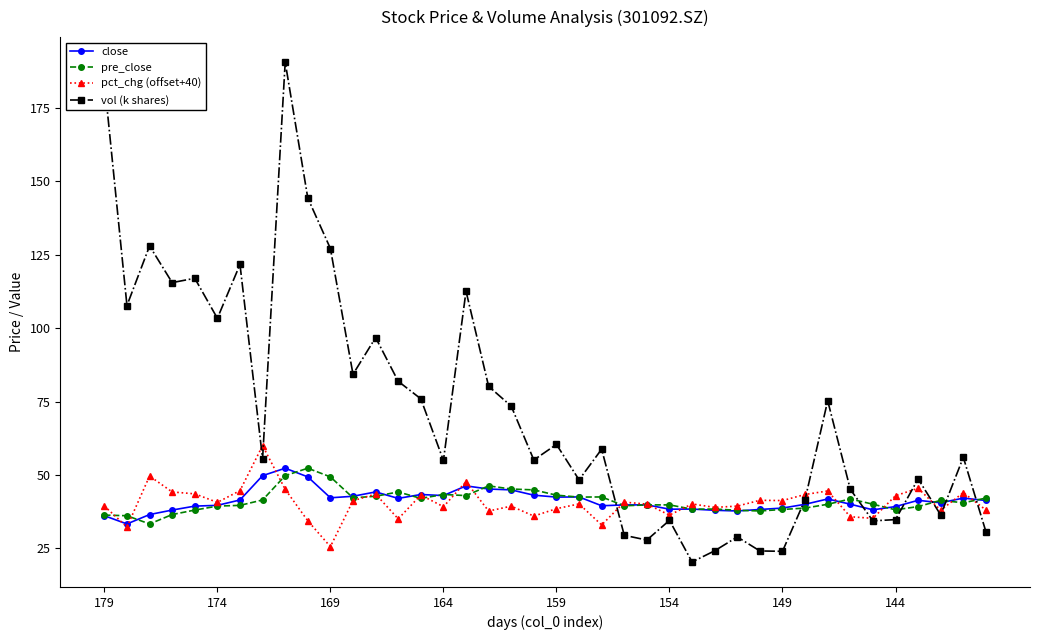

What is the smallest value displayed?

20.3